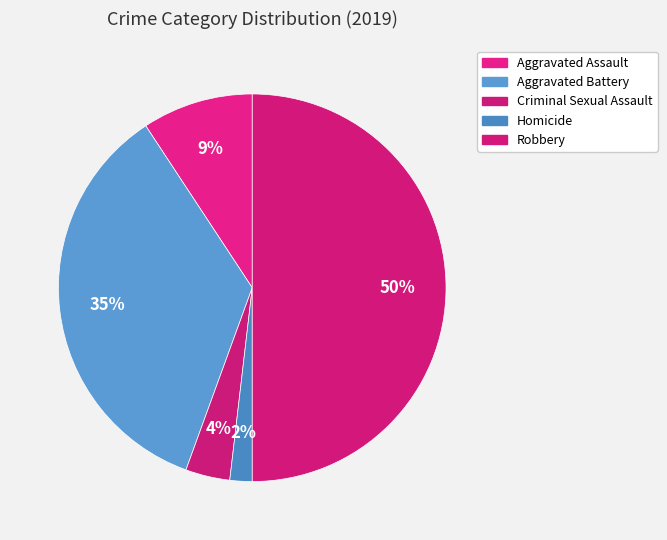

The Criminal Sexual Assault slice represents 17% of the pie. True or false?

False